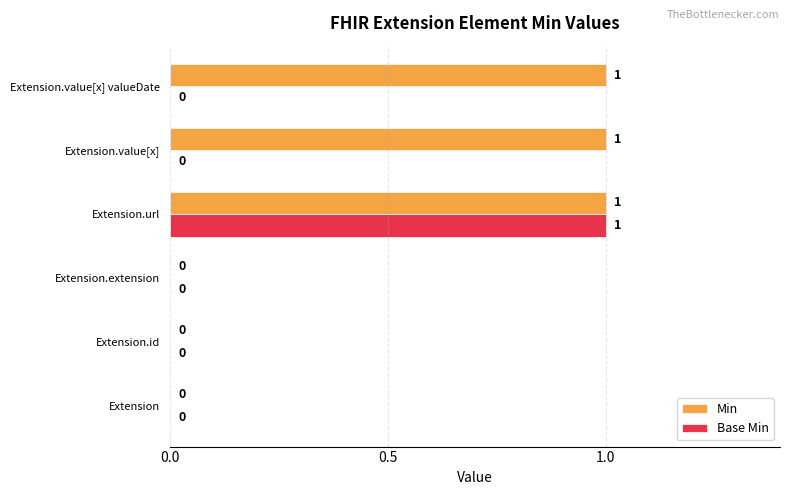

At which label does Base Min reach its peak?

Extension.url